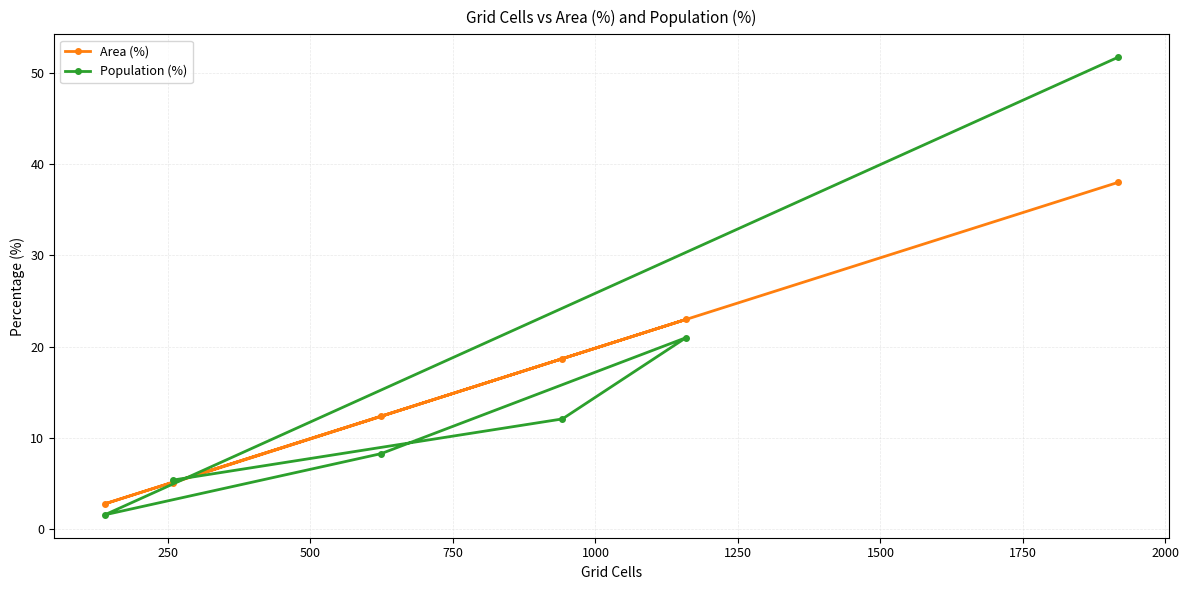

How many lines are shown in the chart?

2